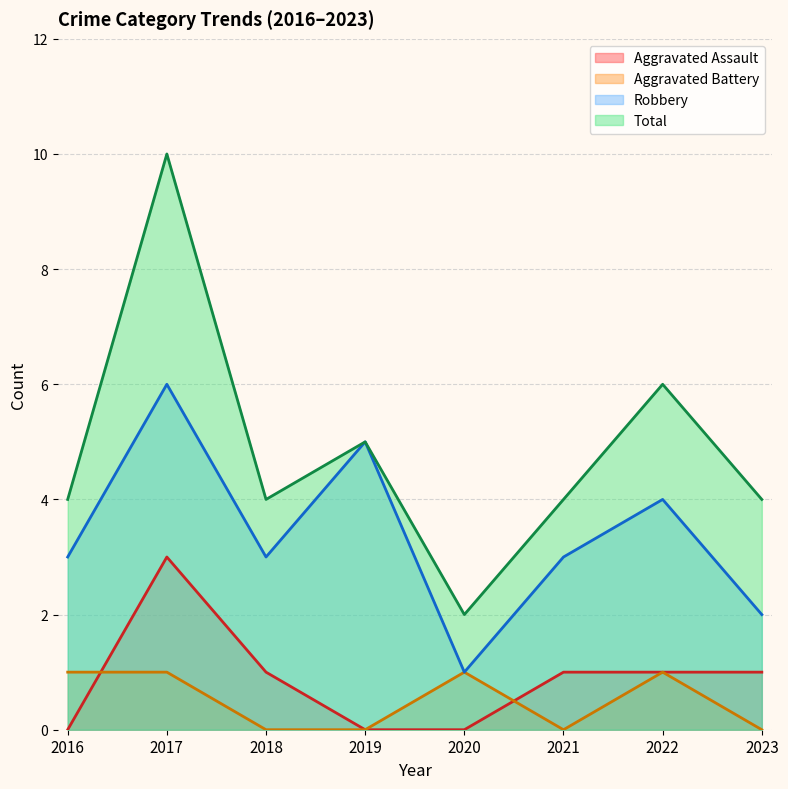

What is the greatest value displayed?

10